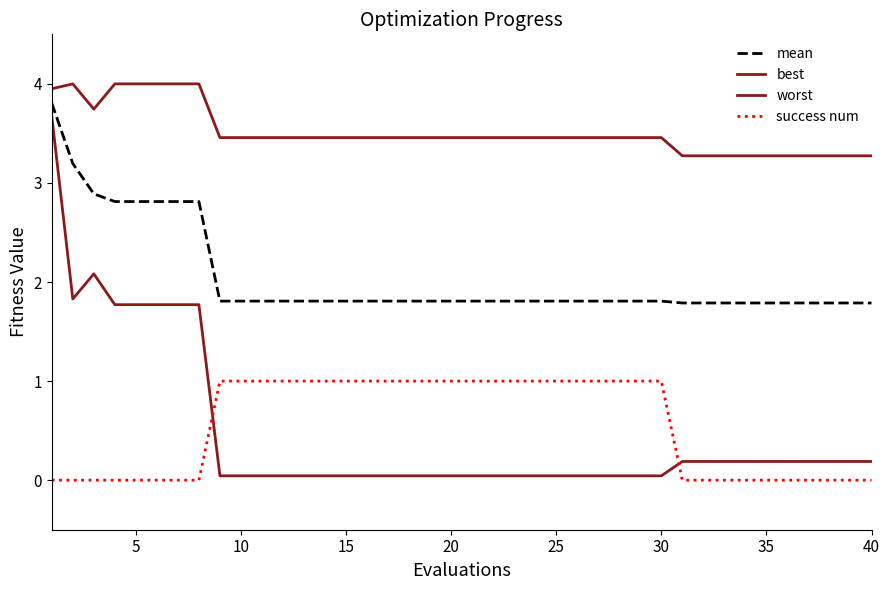

True or false: worst and success num intersect in this chart.

False